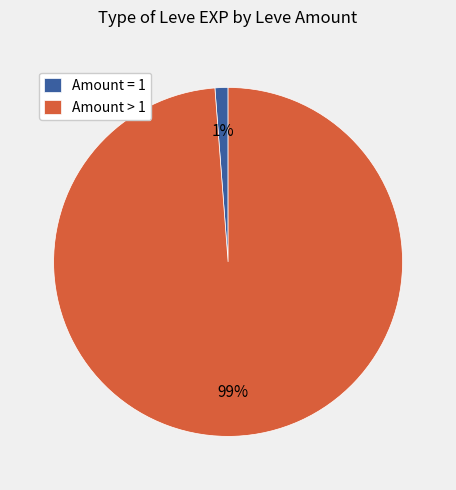

To the nearest percent, what portion does Amount > 1 represent?

99%